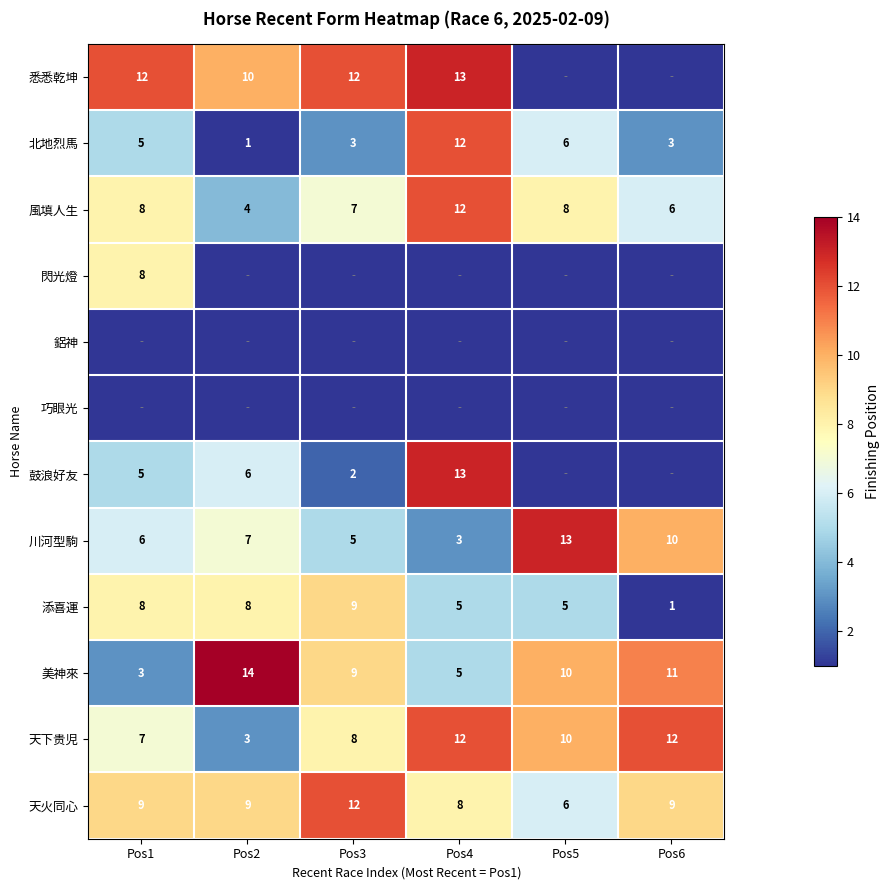

At which category is the sum across all series the highest?

Pos4